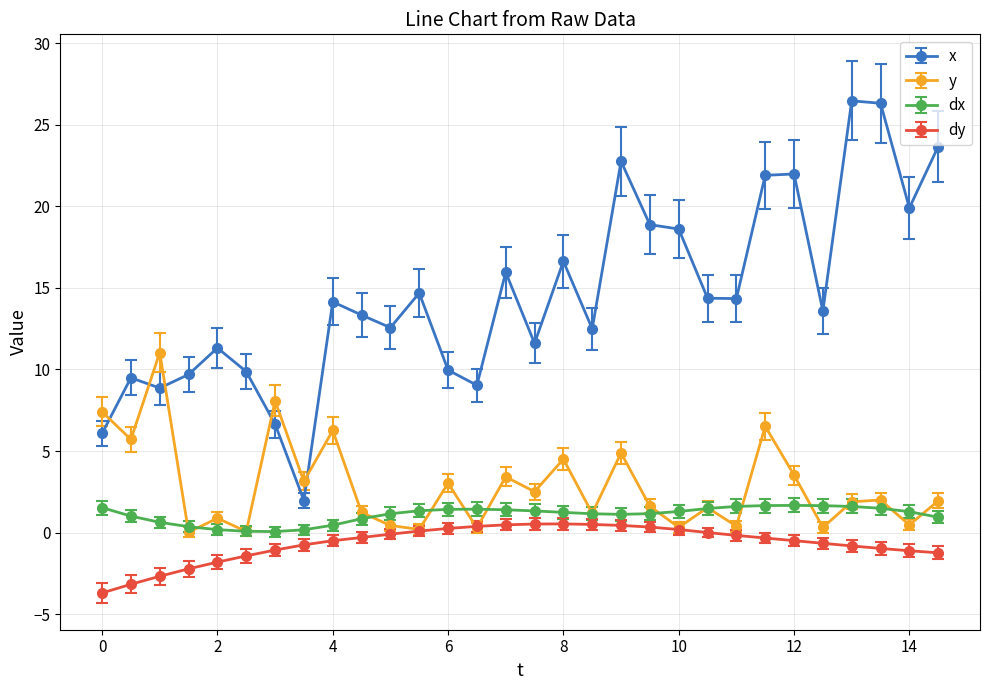

What is the smallest value displayed?

-3.7